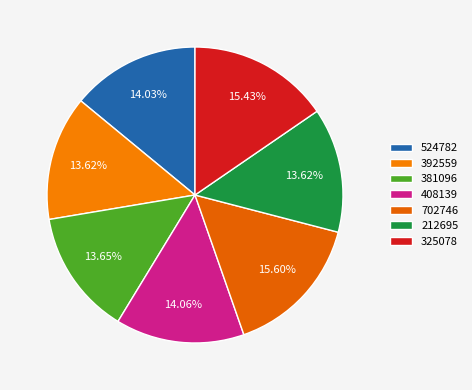

Is 325078 the majority of the pie?

No